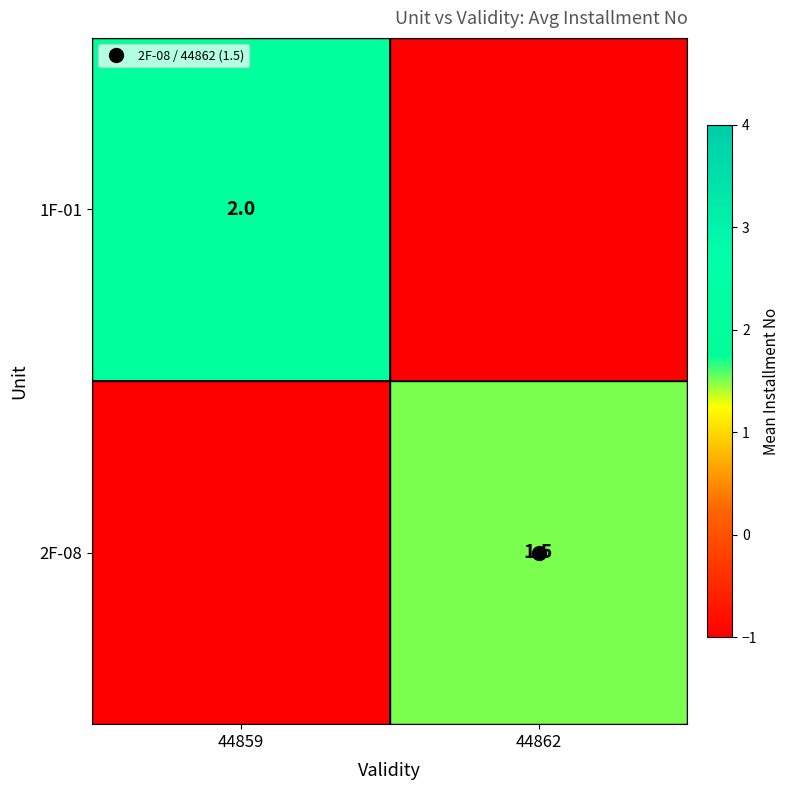

Rank the series by their maximum value, from lowest to highest.

2F-08, 1F-01